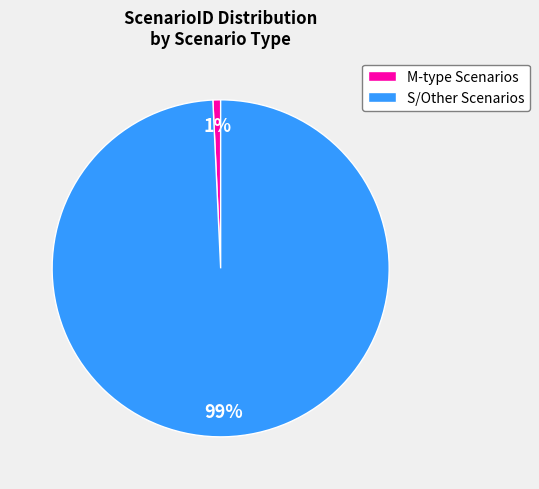

Do S/Other Scenarios and M-type Scenarios together represent more than half of the pie?

Yes